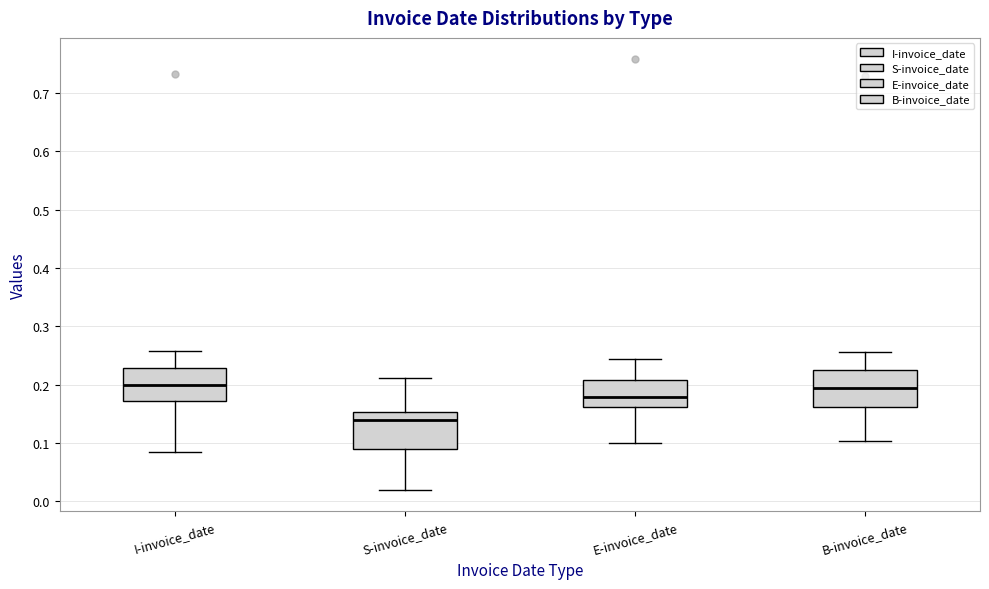

Where does the upper whisker of the box for B-invoice_date end on the y-axis? The values are not printed on the chart, so give them approximately, as read against the axis.

0.26